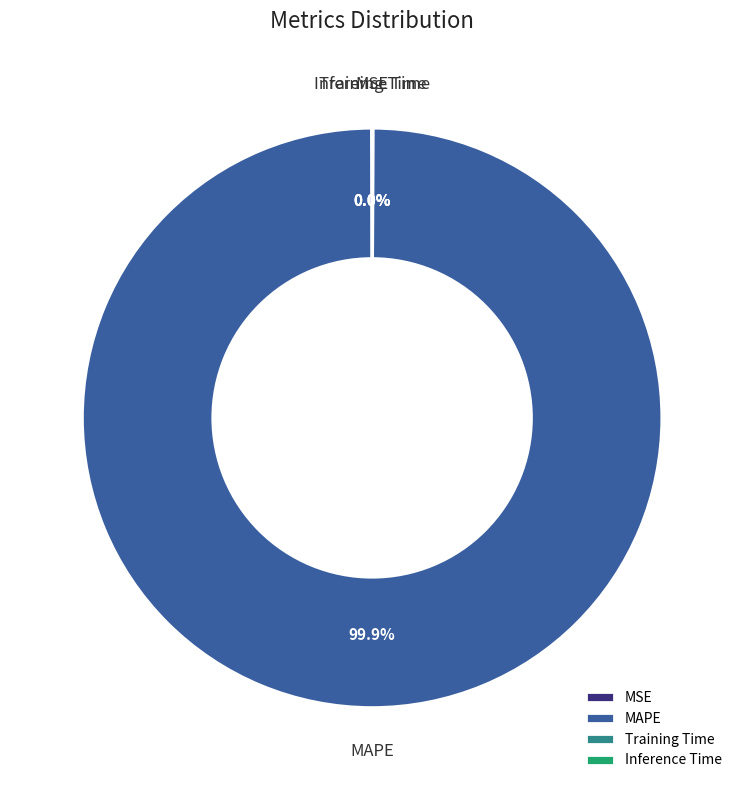

Does any single category account for the majority?

Yes